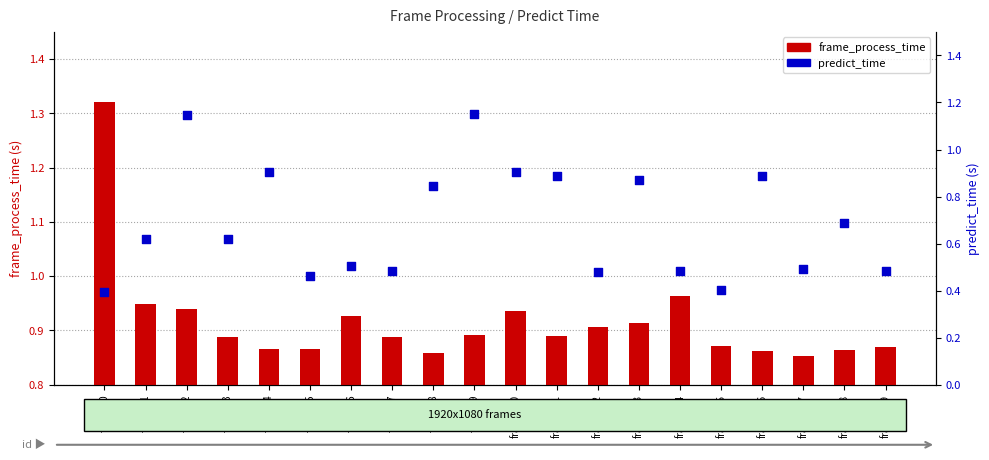

What are all the series names shown in the legend?

frame_process_time, predict_time